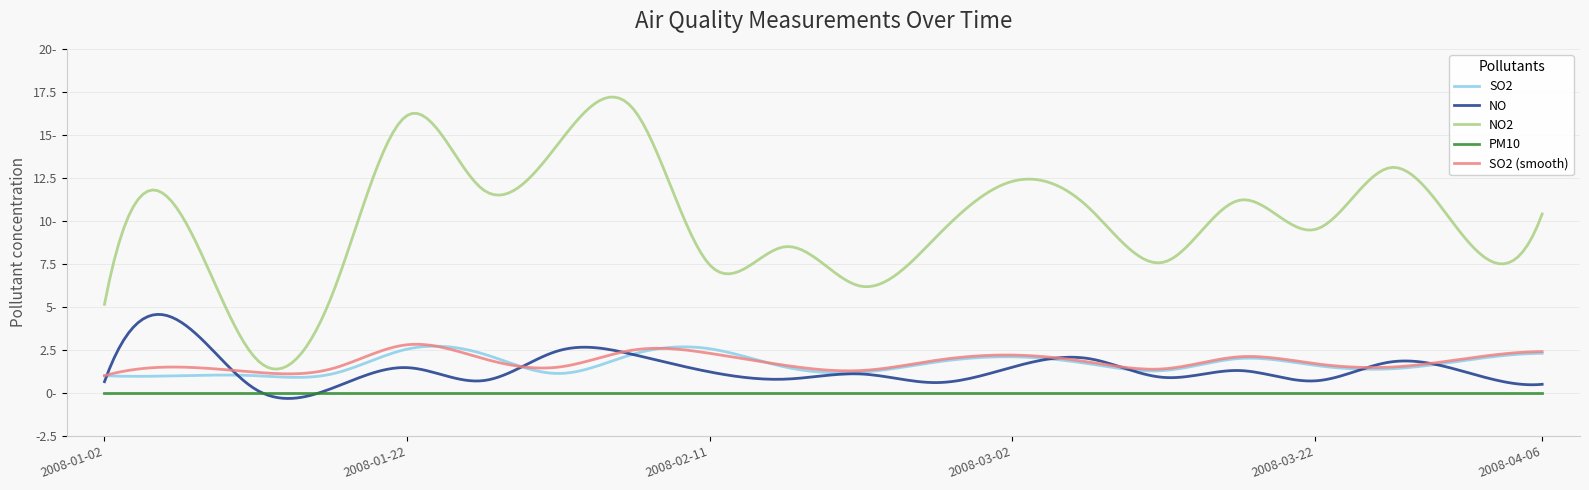

What are all the series names shown in the legend?

SO2, NO, NO2, PM10, SO2 (smooth)